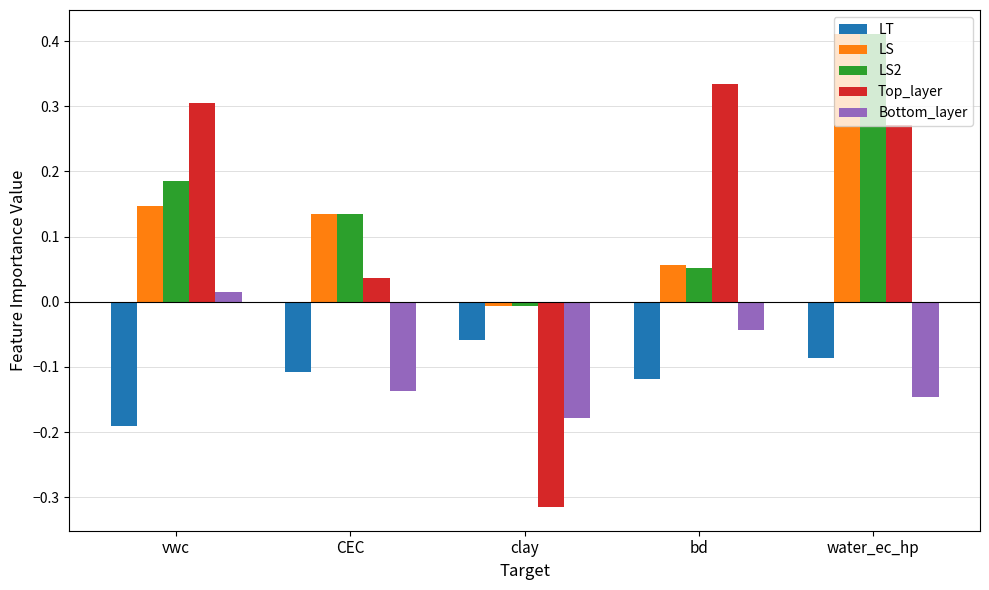

What is the label of the 1st bar from the left?

vwc